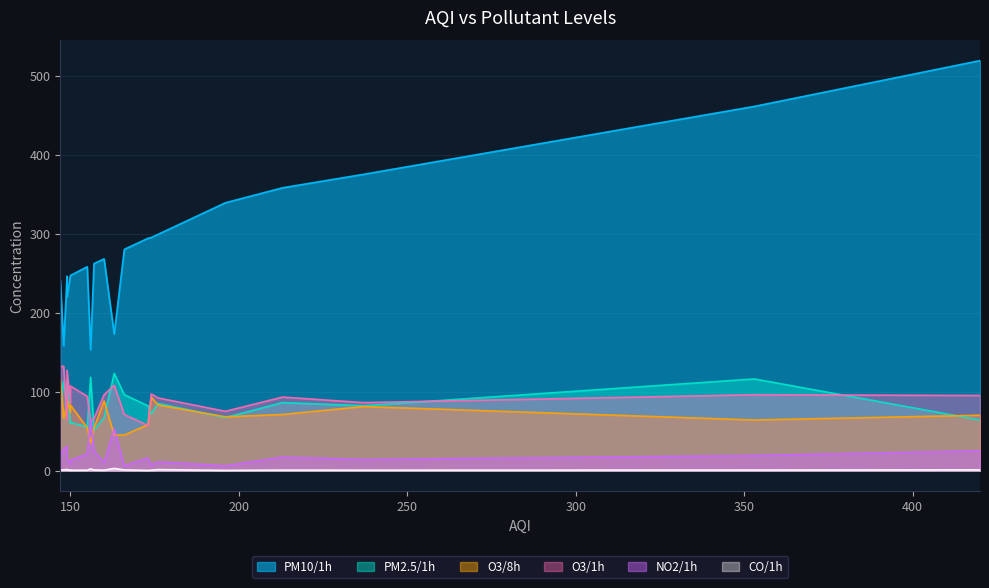

At which category does the chart reach its peak across all series?

420